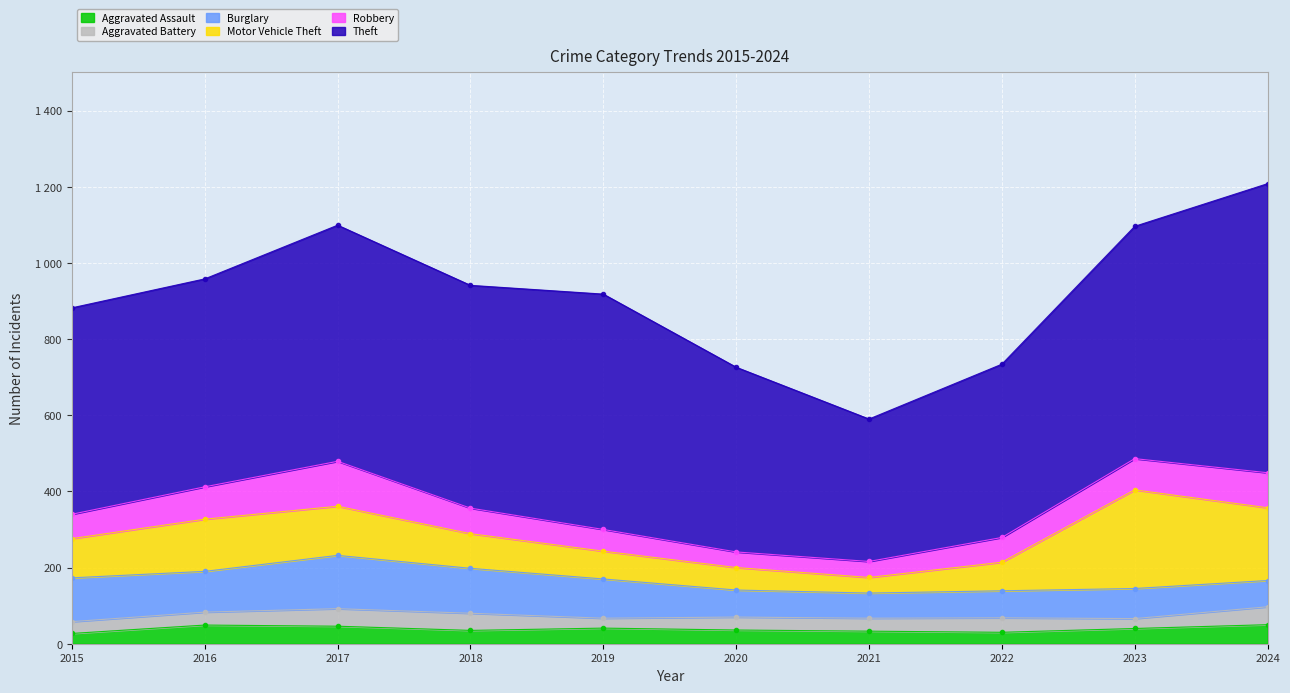

What is the average value of the Motor Vehicle Theft series?

116